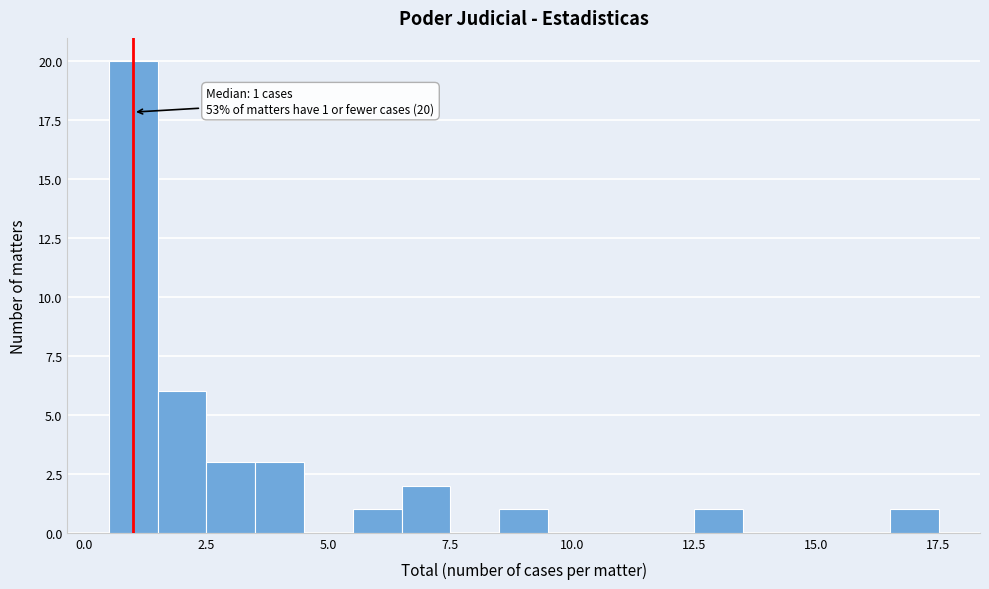

Around what value on the x-axis is the tallest bar? Give the approximate position of its centre, as read against the axis.

1.0